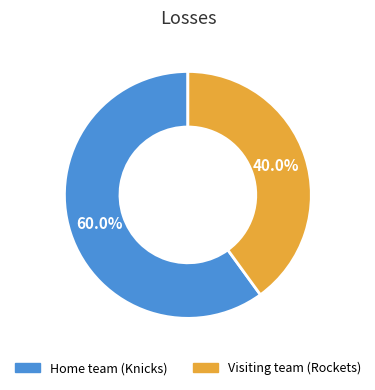

Which category has the smallest portion of the pie?

Visiting team (Rockets)